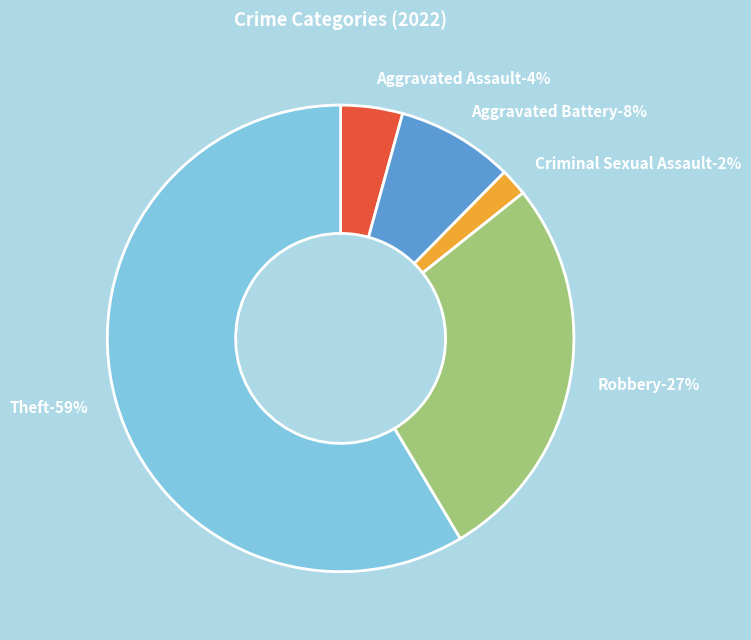

True or false: Aggravated Battery accounts for 8% of the total.

True